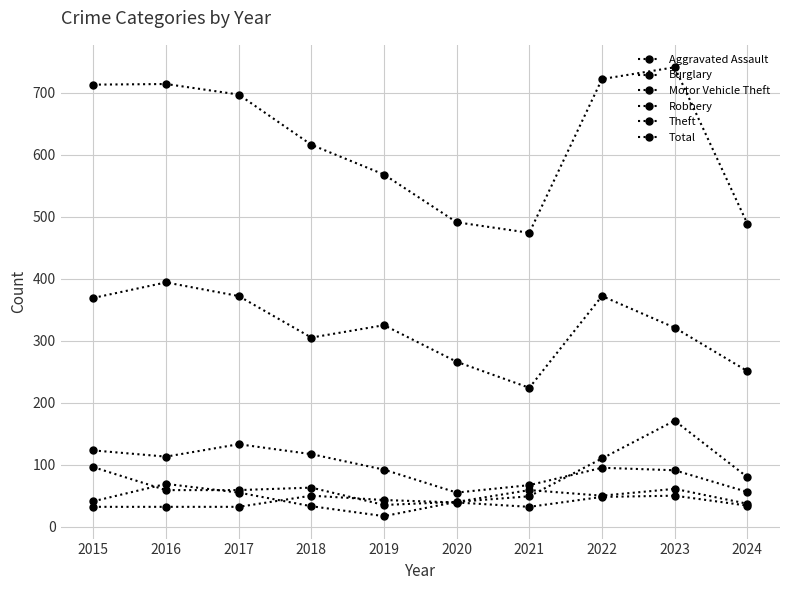

At how many categories does at least one series exceed 471?

10